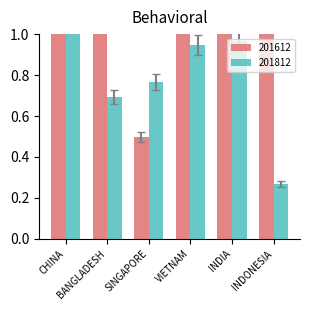

Reading left to right, what are all the values shown in this chart?

201612: 27.5	2.9	0.5	3.9	1.8	4.8
201812: 5.5	0.7	0.7	0.9	0.9	0.3